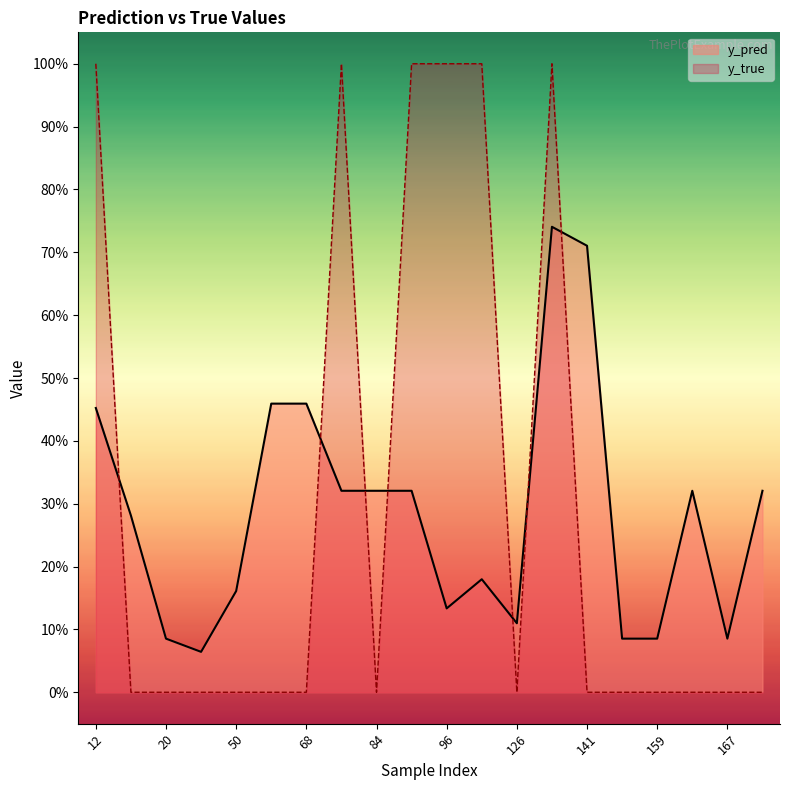

Rank the series by their maximum value, from lowest to highest.

y_pred, y_true